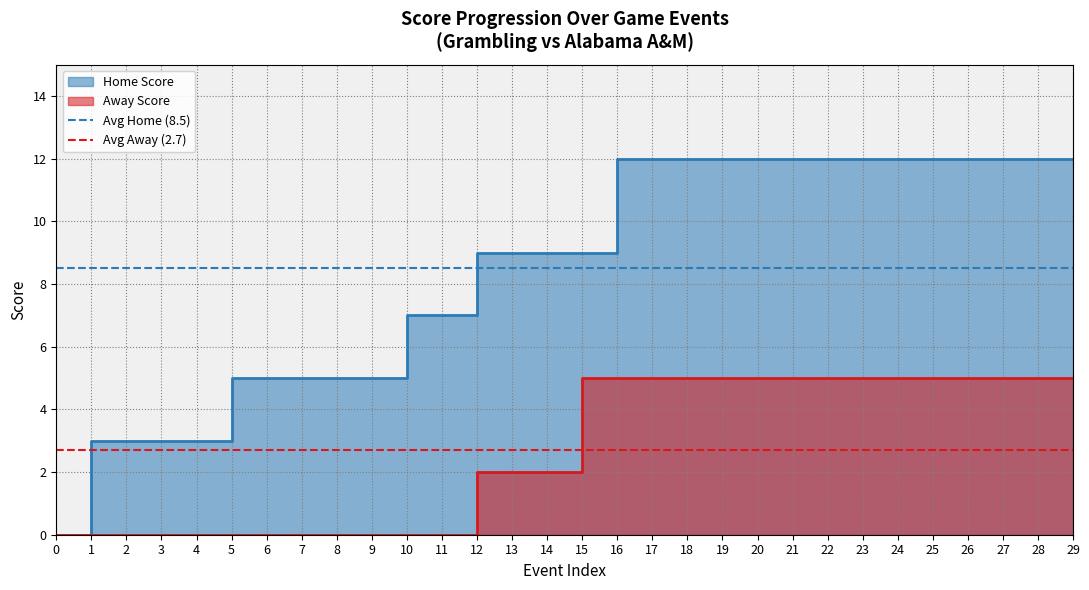

How many distinct data groups are displayed?

2